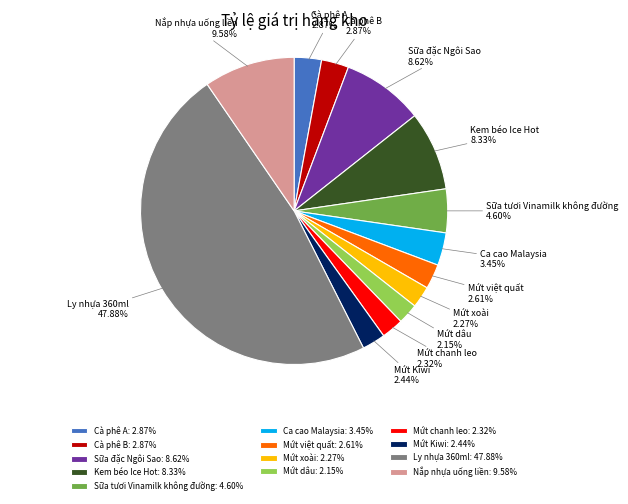

What percentage is the Ca cao Malaysia slice, to the nearest percent?

3%